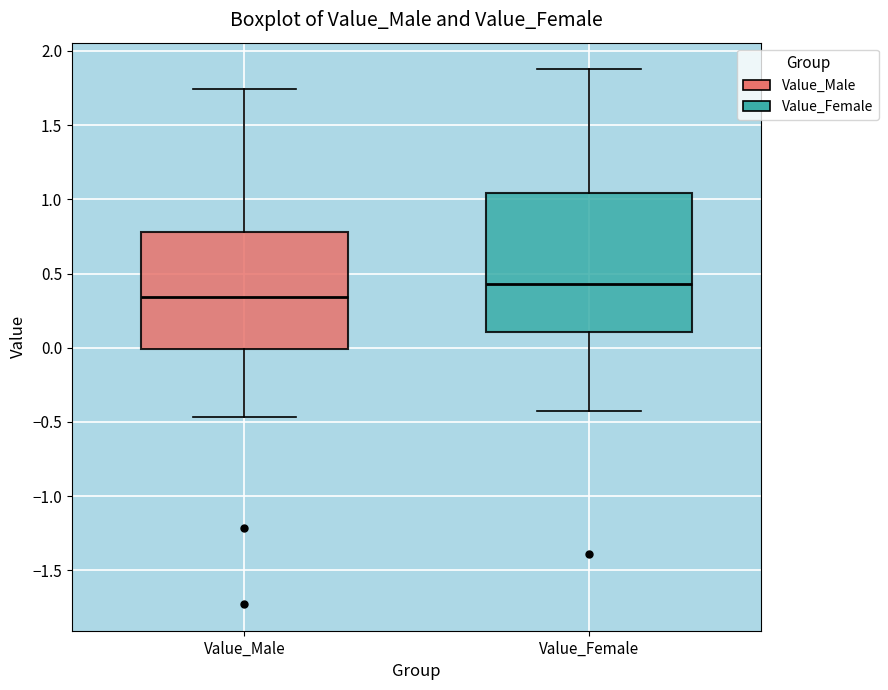

Which box has the highest median line?

Value_Female